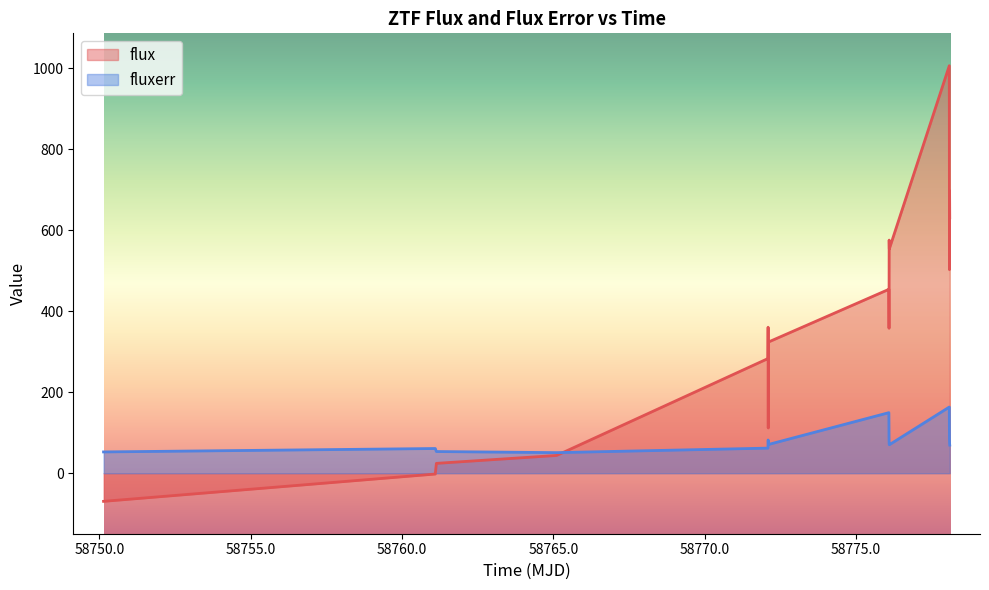

What is the maximum value shown in the chart?

1006.8